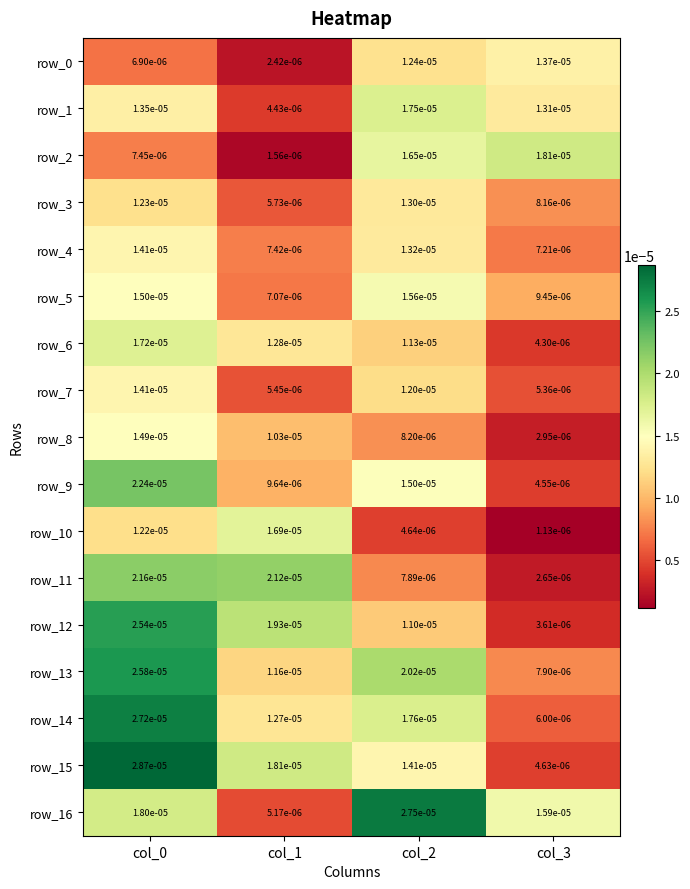

Is the value of row_13 at col_0 greater than the value of row_2 at col_0?

Yes